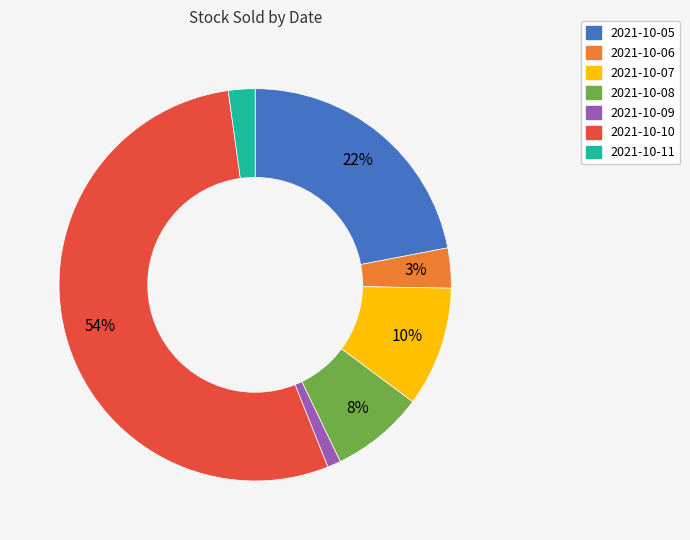

To the nearest percent, what is the average slice percentage?

14%